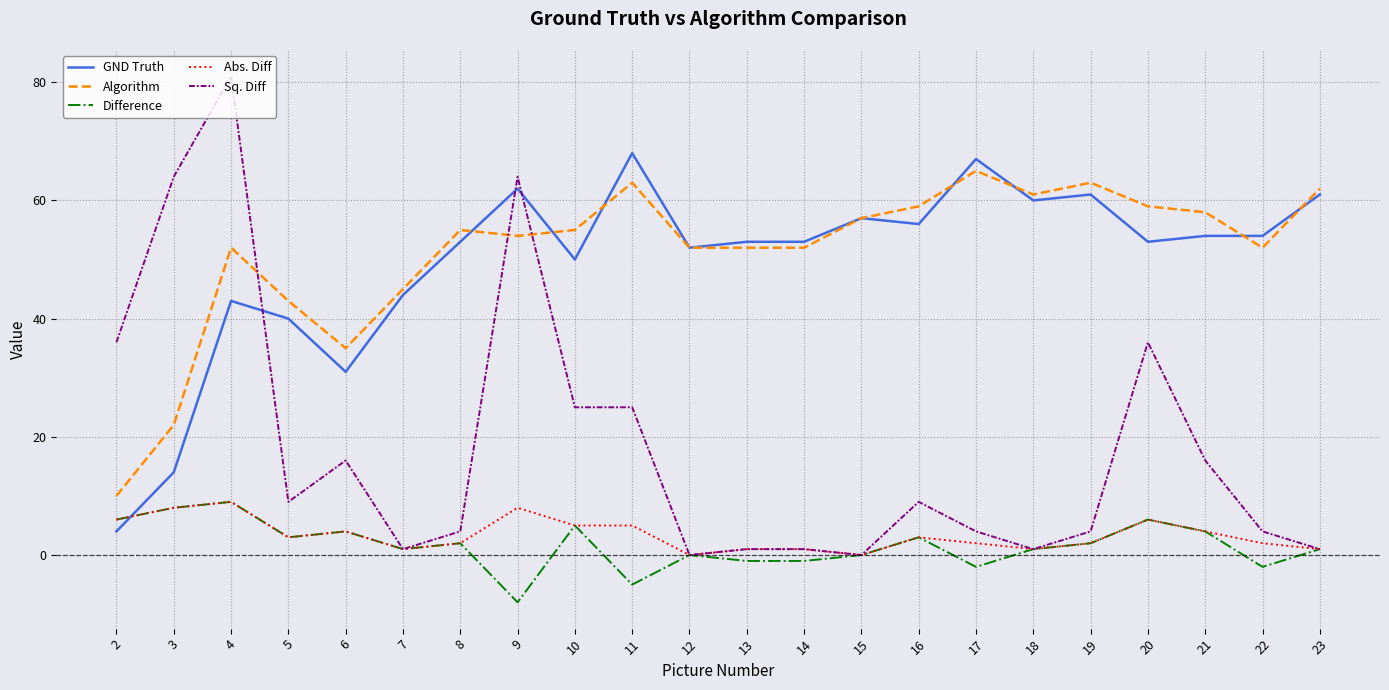

What is the difference between the maximum and second lowest values in the Sq. Diff series?

81